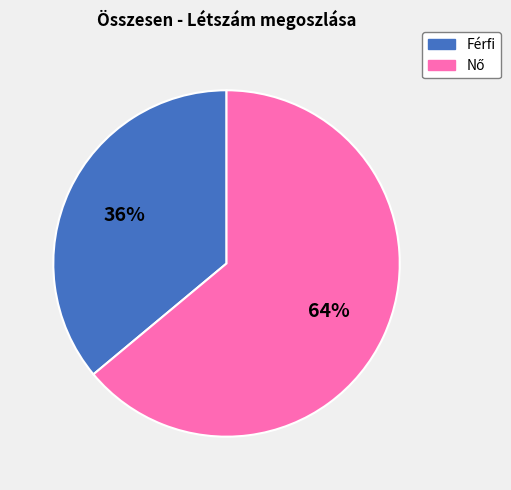

To the nearest percent, what is the difference between the largest and smallest slice percentages?

28%